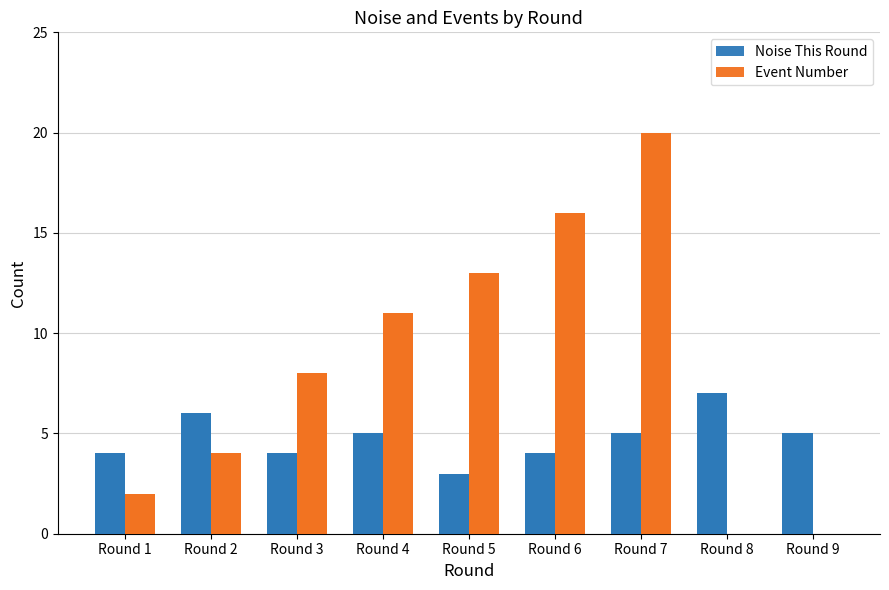

At Round 9, list the series in order from largest to smallest.

Noise This Round, Event Number